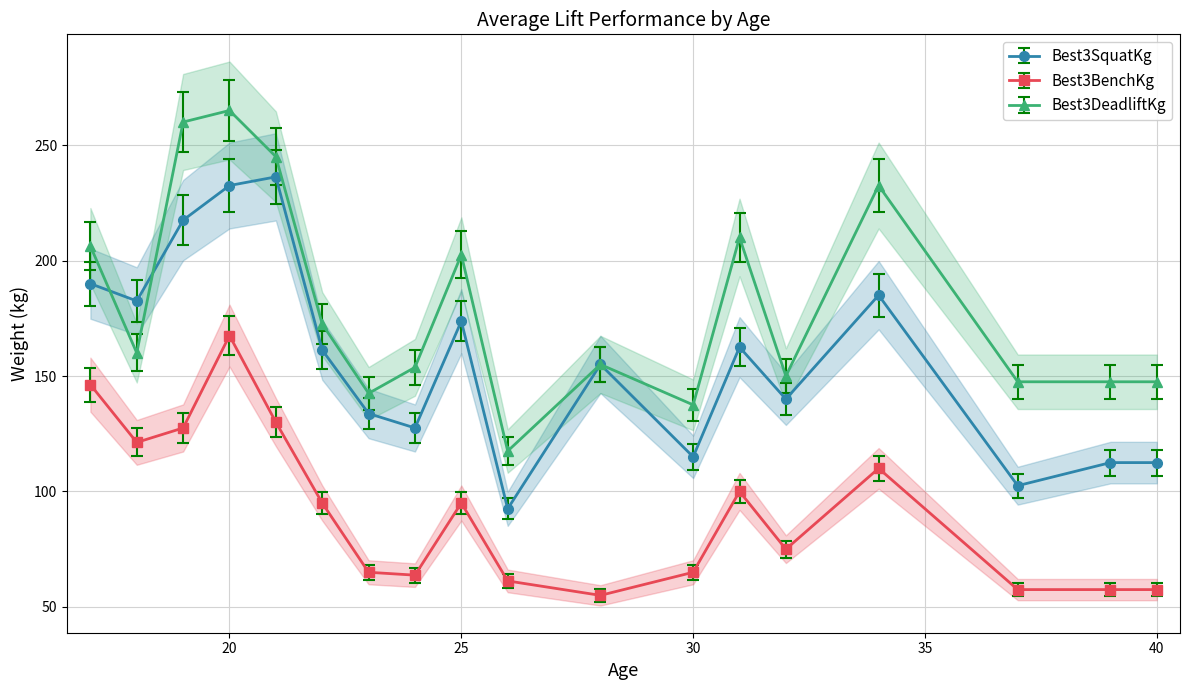

Which has a higher value, 39 or 22?

22